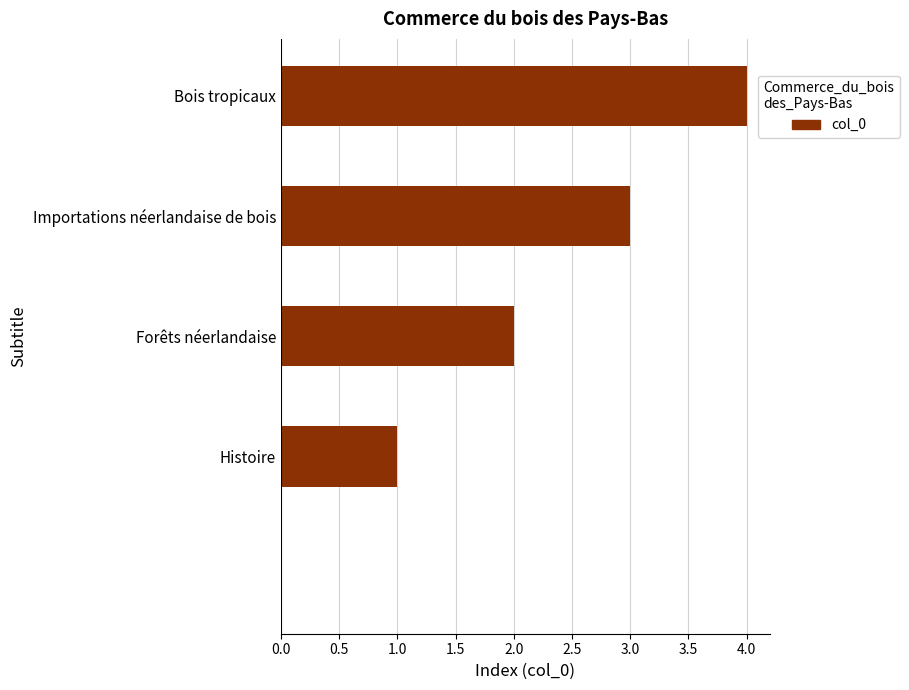

What is the greatest value displayed?

4